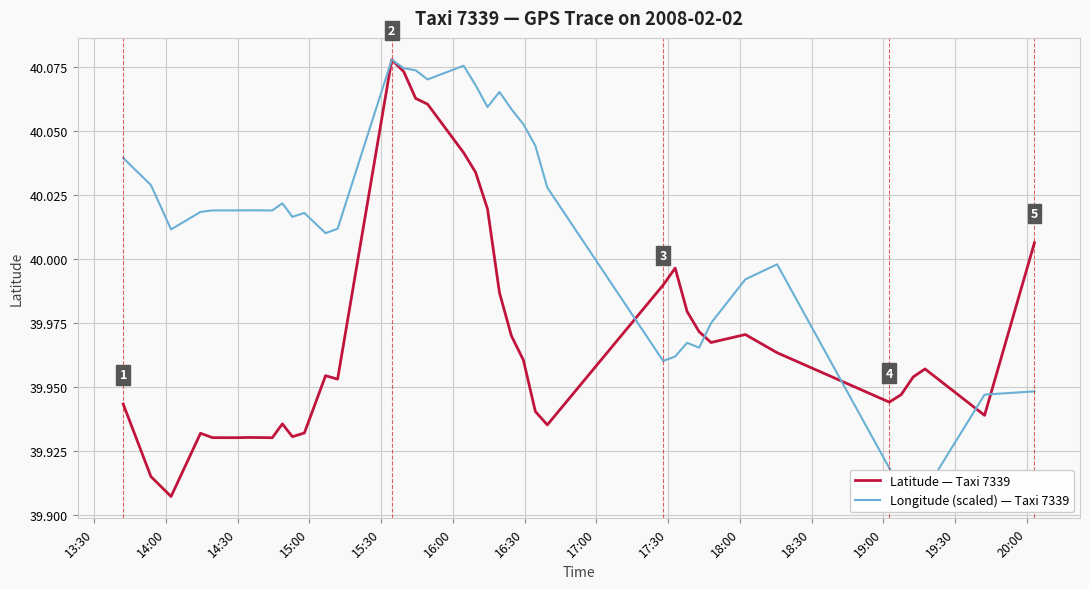

How many distinct data groups are displayed?

2